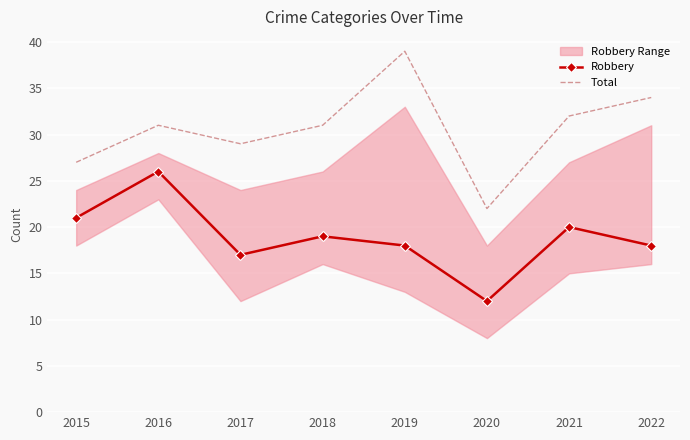

Where is the first local minimum for Total?

2017